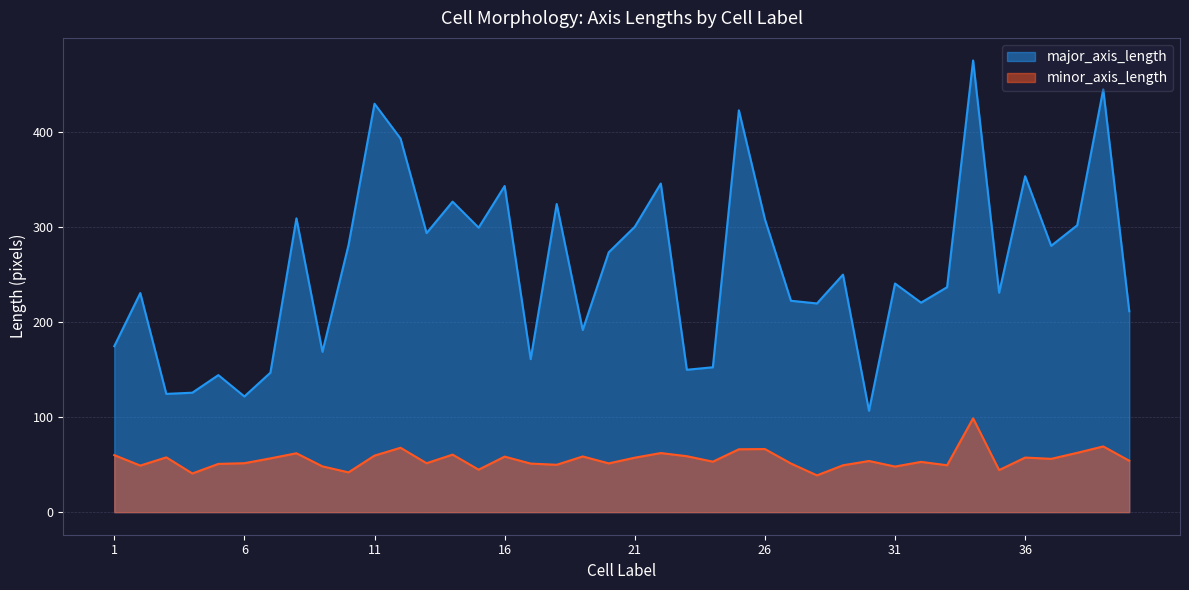

At which category is the sum across all series the highest?

34